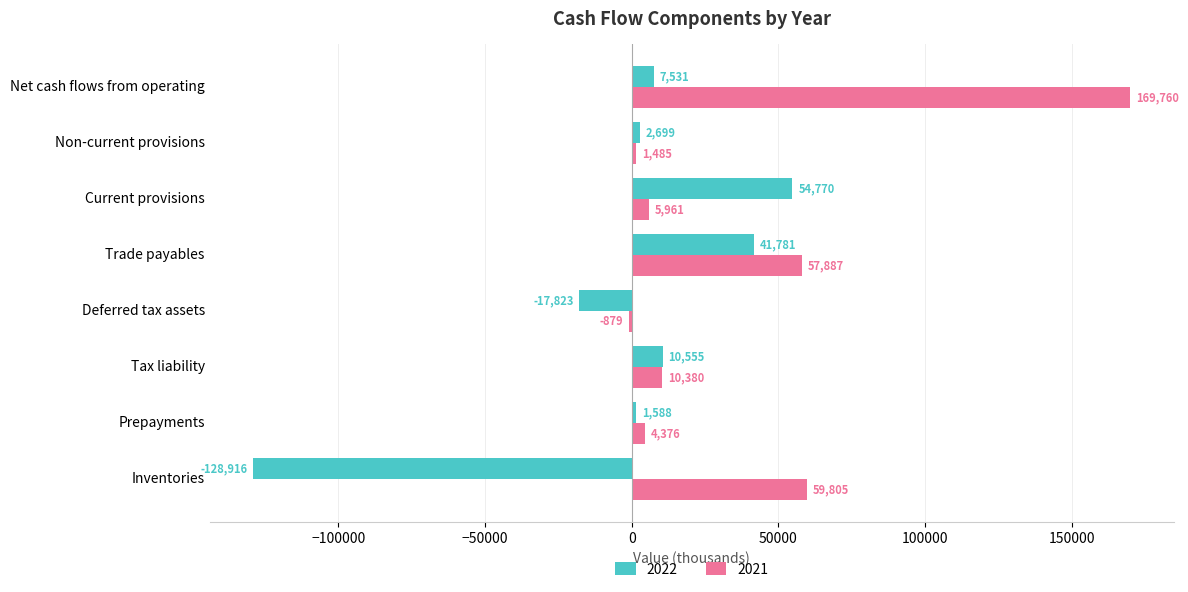

Which series has the largest range (max minus min)?

2022